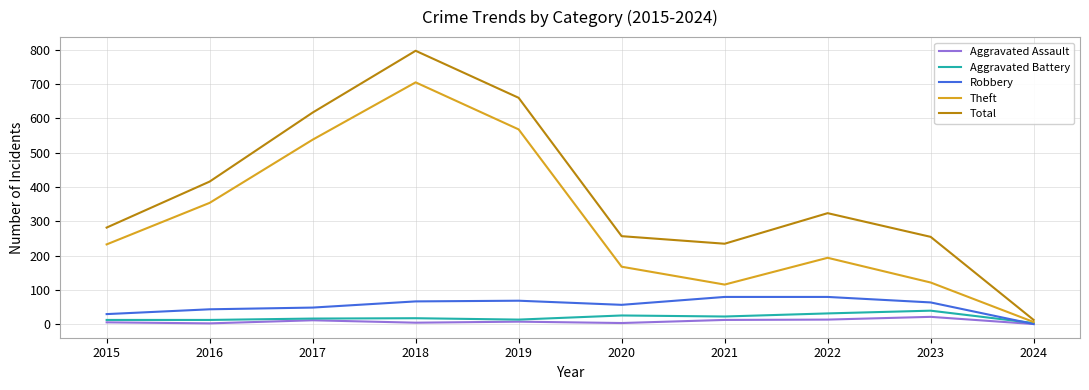

True or false: Total and Robbery cross at least once.

False